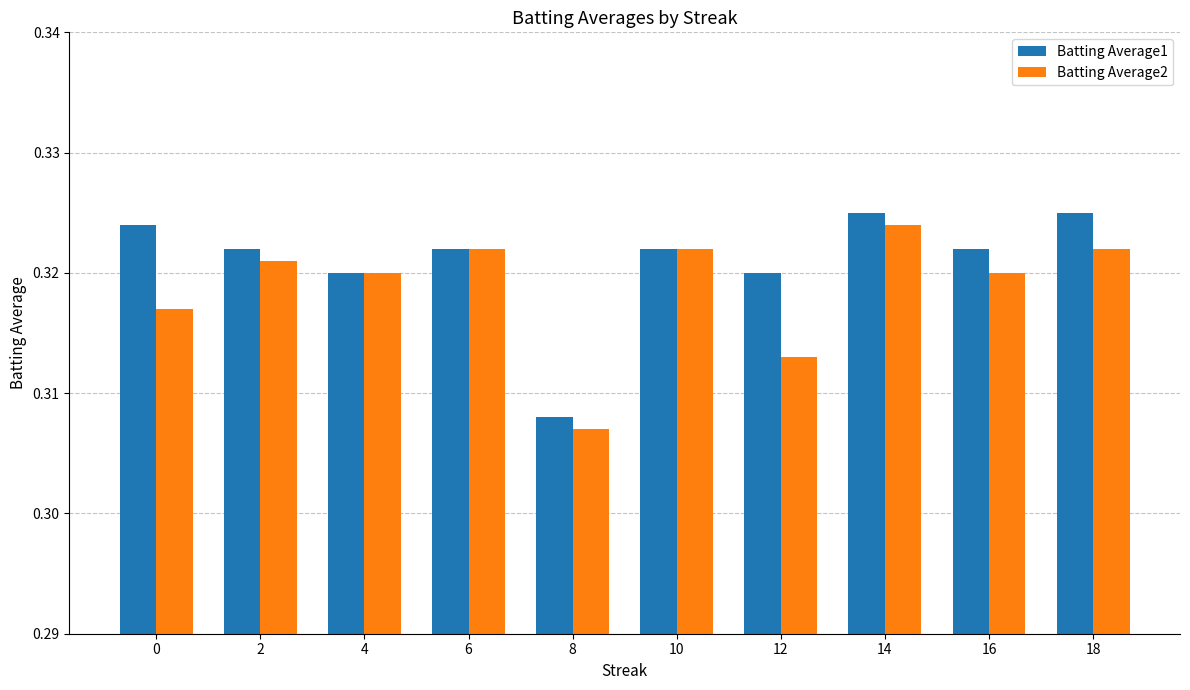

At which label is Batting Average2 closest to 0?

8